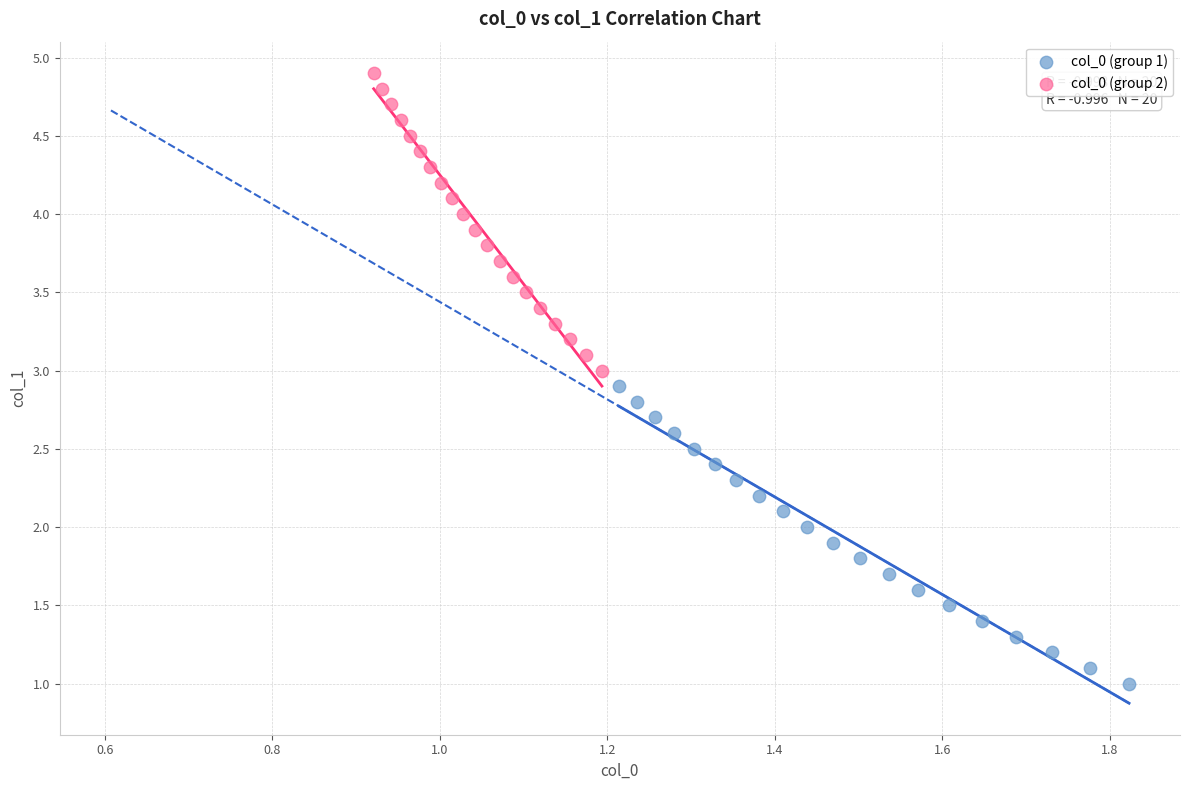

Which series reaches the minimum Y coordinate?

col_0 (group 1)